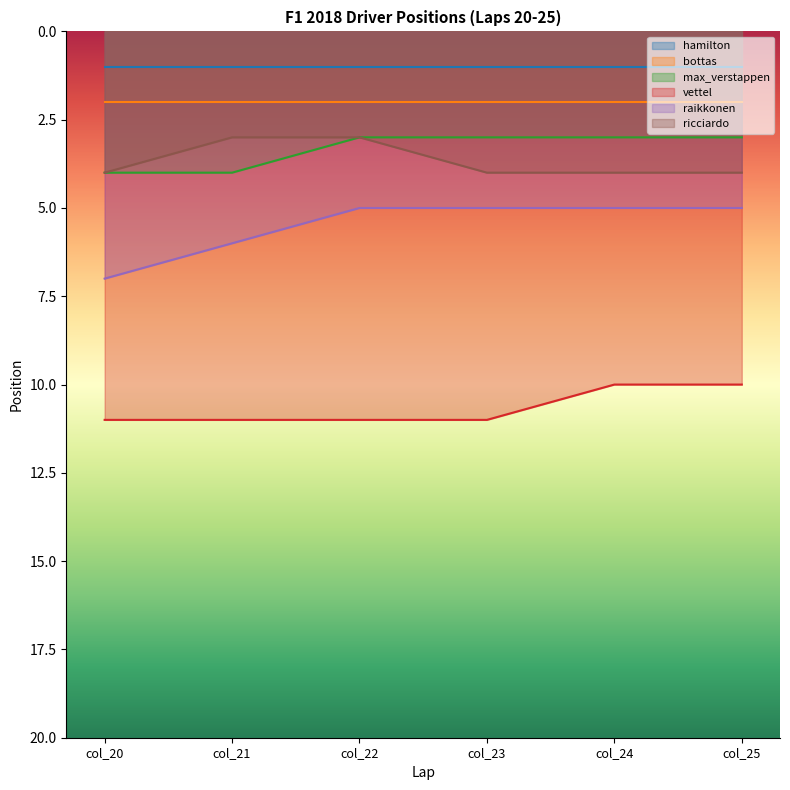

How many max_verstappen values are between 3 and 4?

6